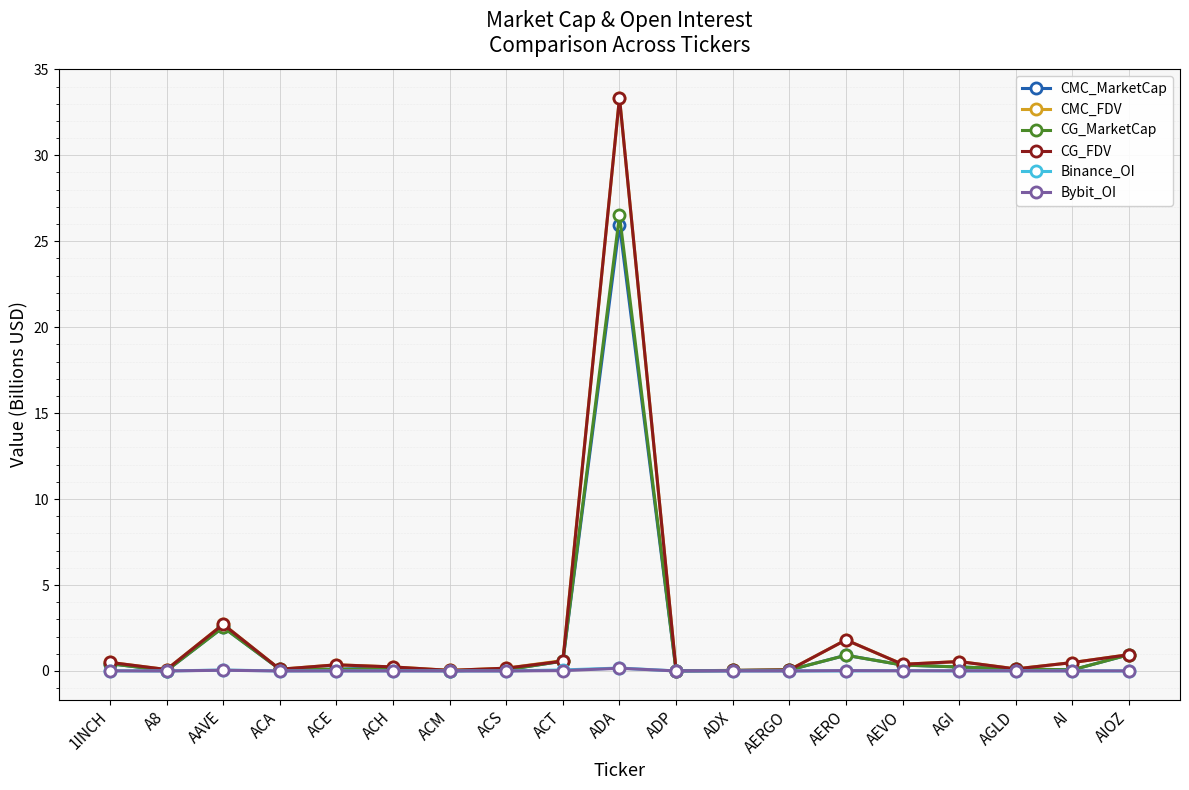

At which category does CG_FDV reach its first local peak?

AAVE